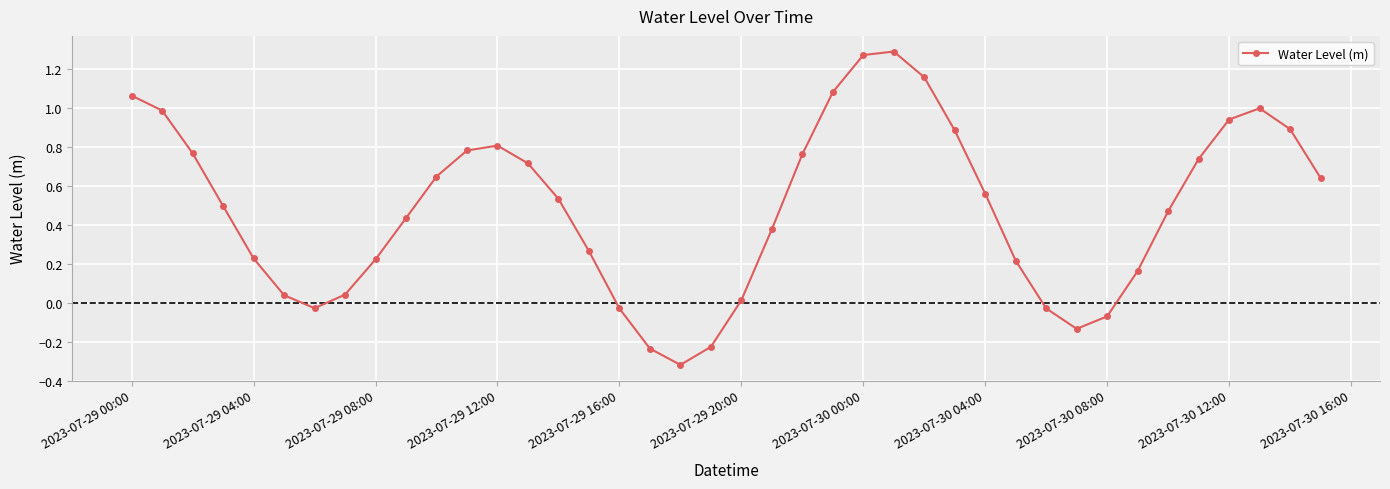

What is the sum of all values?

19.4